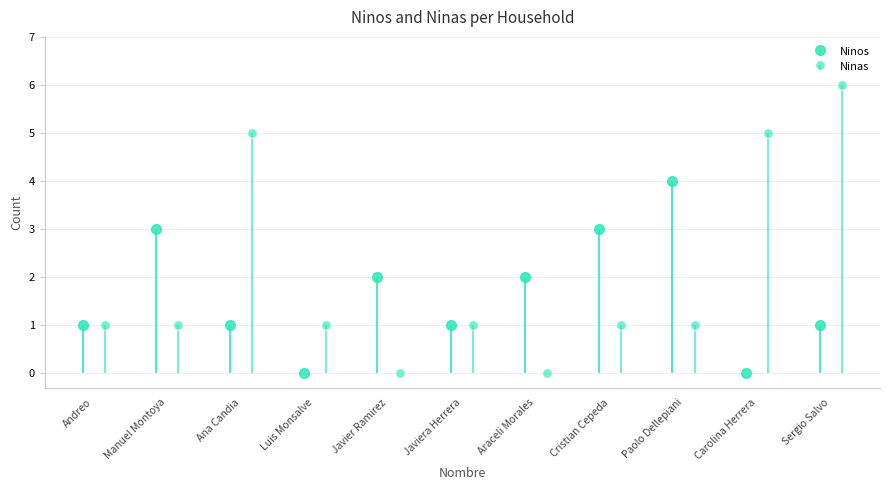

What is the difference between the second highest and second lowest values in the Ninos series?

3